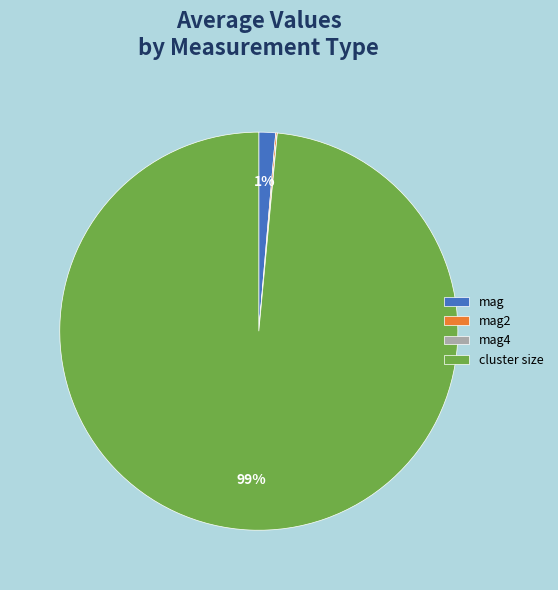

To the nearest percent, what percentage of the pie is cluster size?

99%